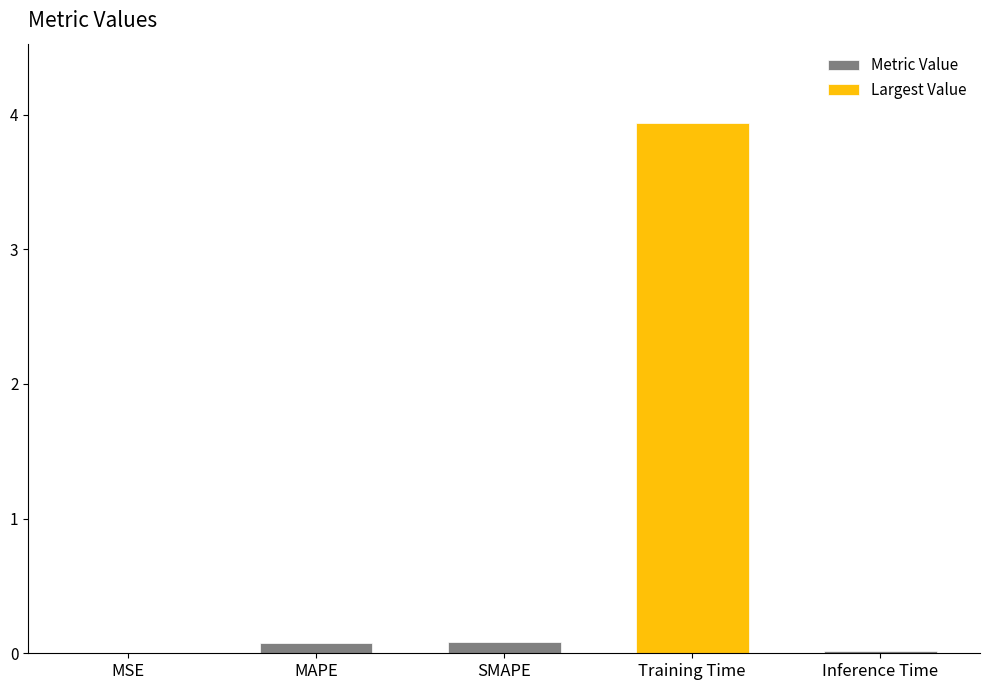

Rank the categories by value from lowest to highest.

MSE, Inference Time, MAPE, SMAPE, Training Time